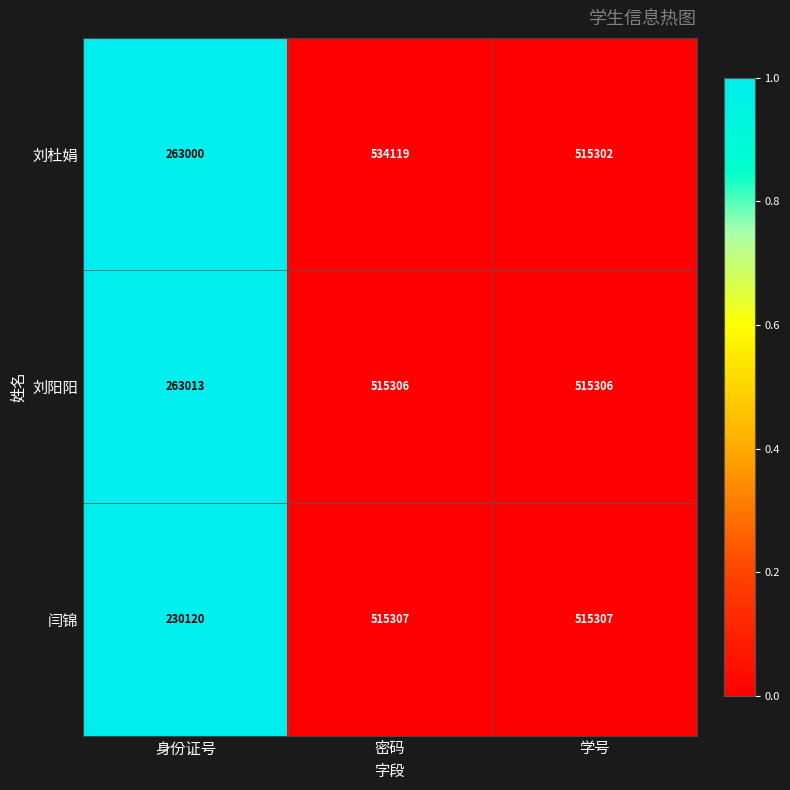

What is the difference between the 闫锦 values at 身份证号 and 学号?

285187